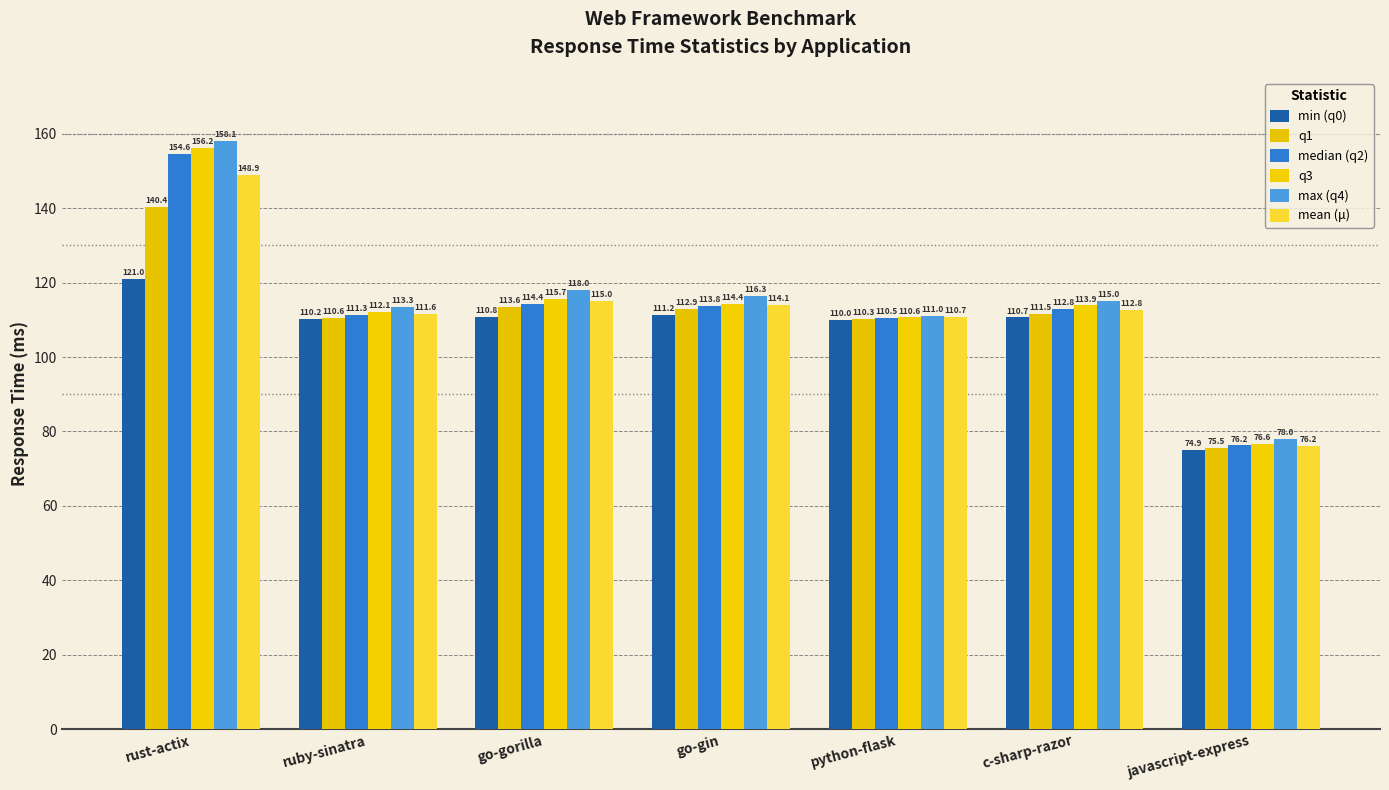

Reading right to left, transcribe all the data shown in this chart.

min (q0): 74.9	110.7	110.0	111.2	110.8	110.2	121.0
q1: 75.5	111.5	110.3	112.9	113.6	110.6	140.4
median (q2): 76.2	112.8	110.5	113.8	114.4	111.3	154.6
q3: 76.6	113.9	110.6	114.4	115.7	112.1	156.2
max (q4): 78.0	115.0	111.0	116.3	118.0	113.3	158.1
mean (μ): 76.2	112.8	110.7	114.1	115.0	111.6	148.9